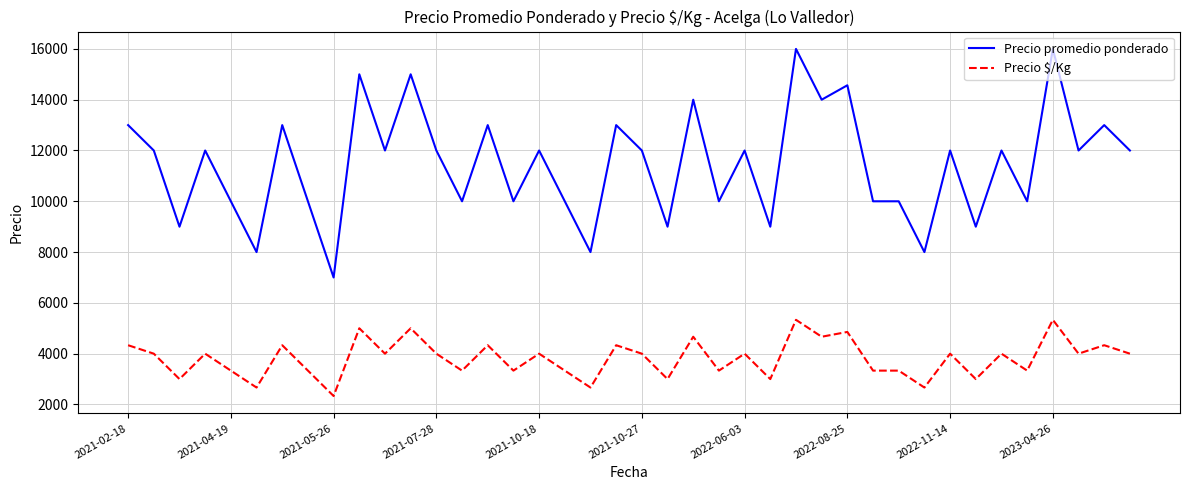

True or false: Precio promedio ponderado and Precio $/Kg intersect in this chart.

False